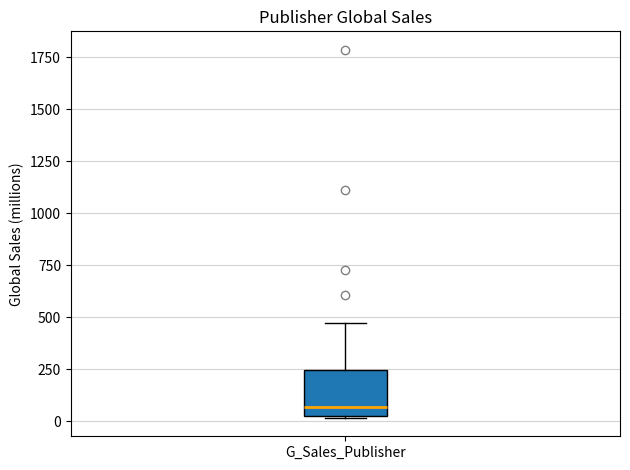

Read this box plot against the y-axis: the position of the median line, the range covered by the box, and the ends of both whiskers. The values are not printed on the chart, so give them approximately, as read against the axis.

median 50 (just above the box's lower edge), box 50 to 250, whiskers 0 to 450